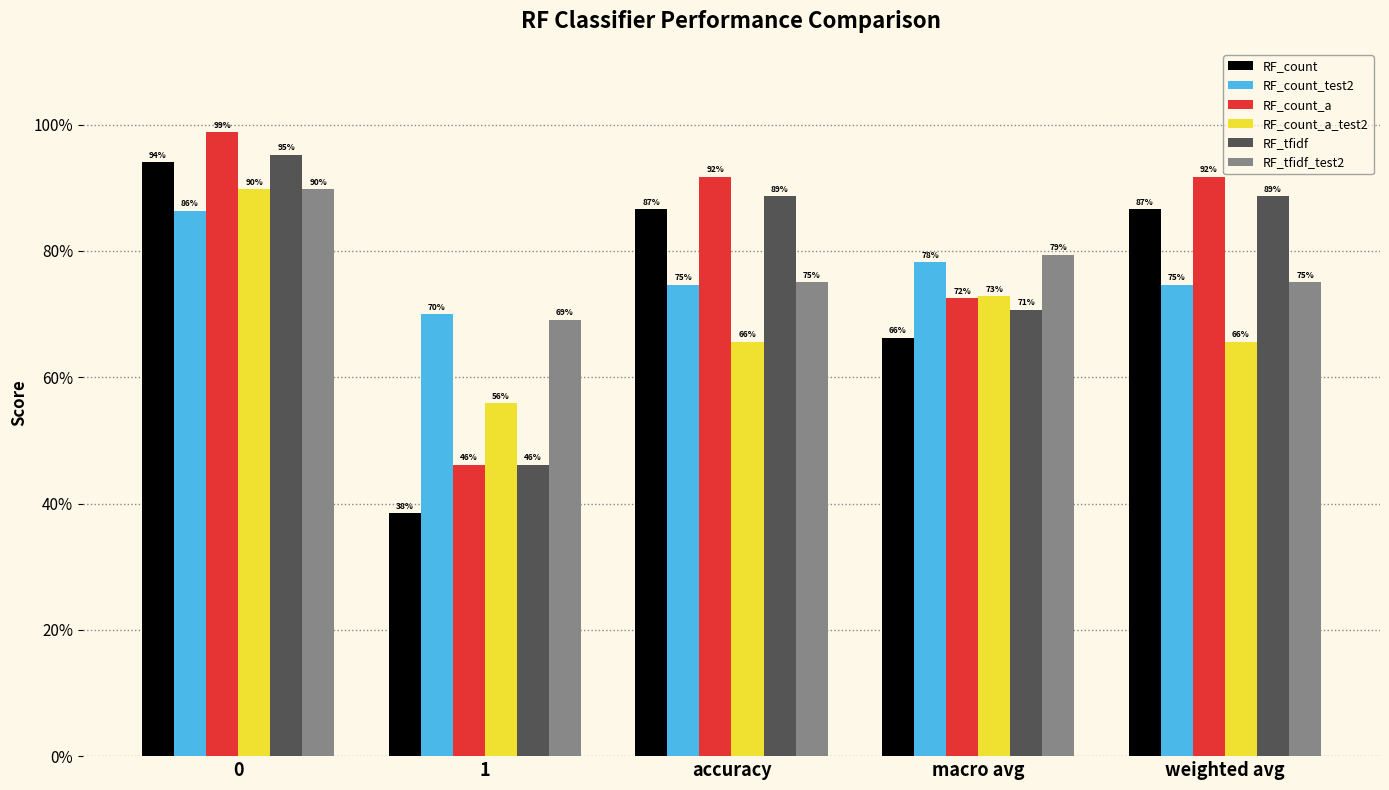

List the series in order of their peak value, highest first.

RF_count_a, RF_tfidf, RF_count, RF_count_a_test2, RF_tfidf_test2, RF_count_test2